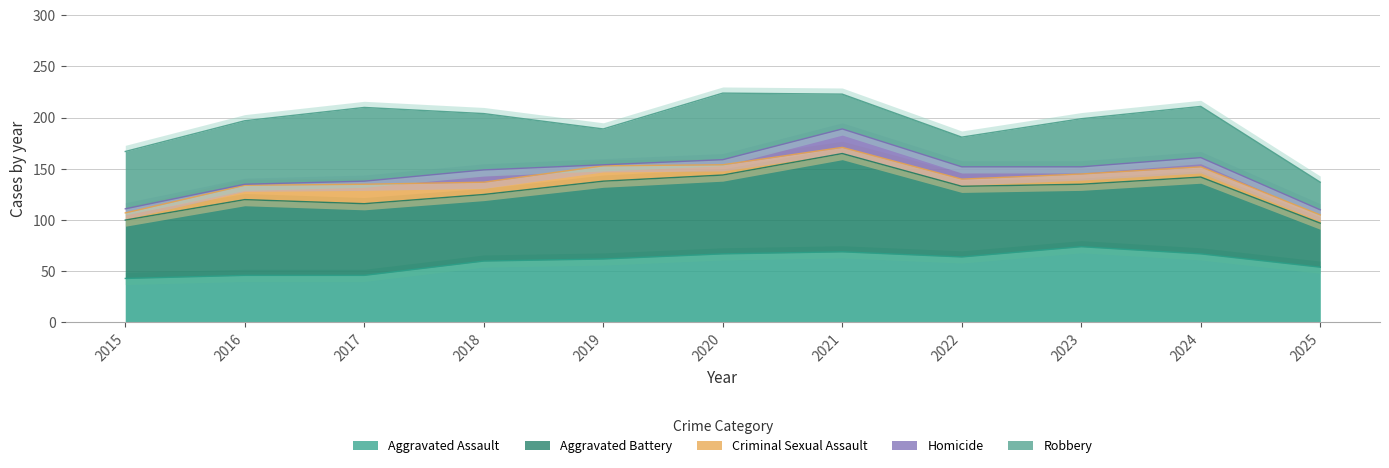

Which series changed the most between 2024 and 2025?

Aggravated Battery